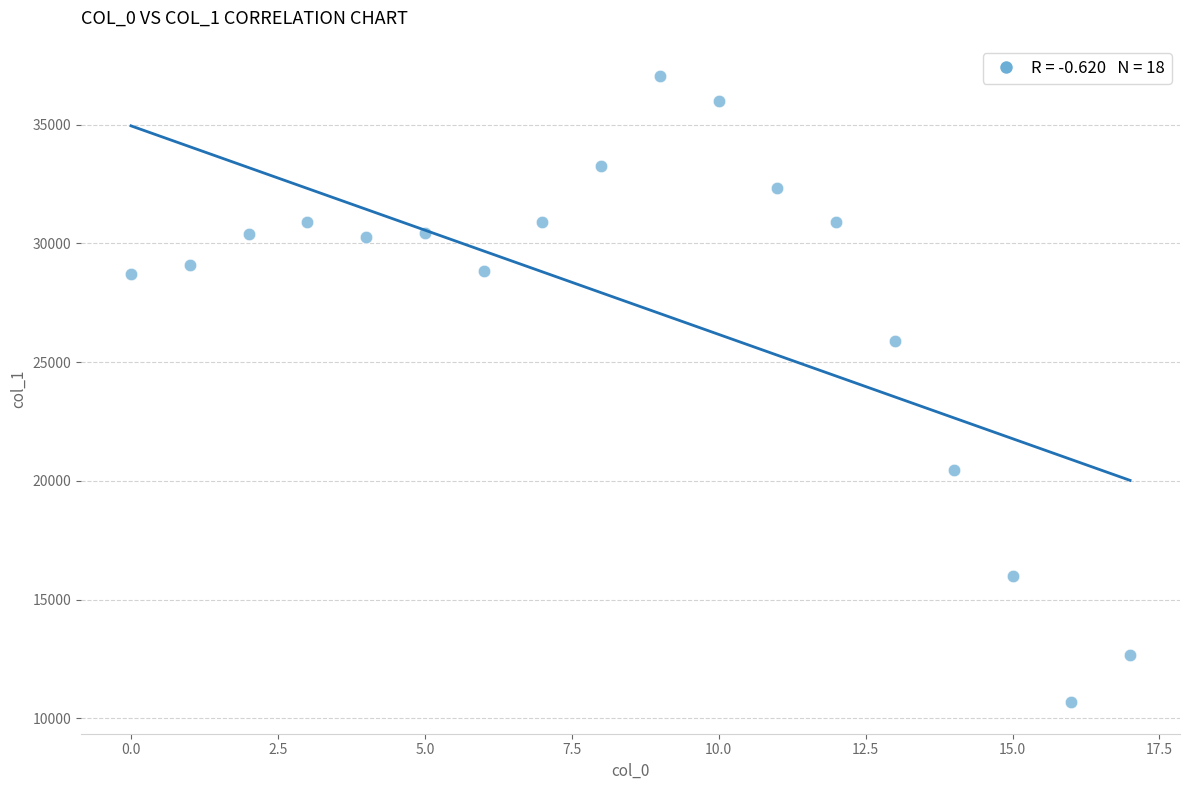

What is the range of Y values (max minus min)?

26377